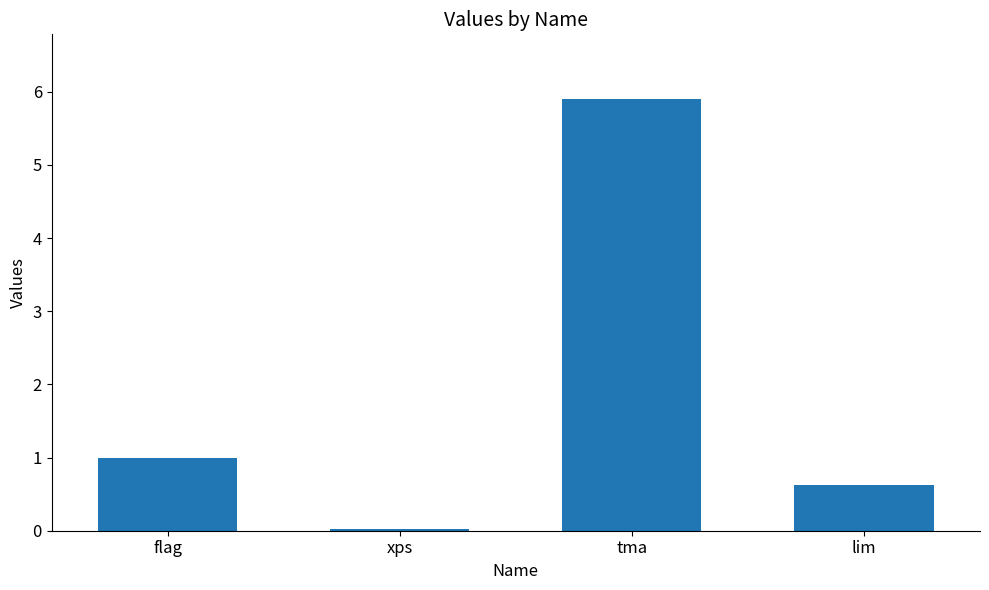

What is the difference between the maximum and minimum values?

5.9